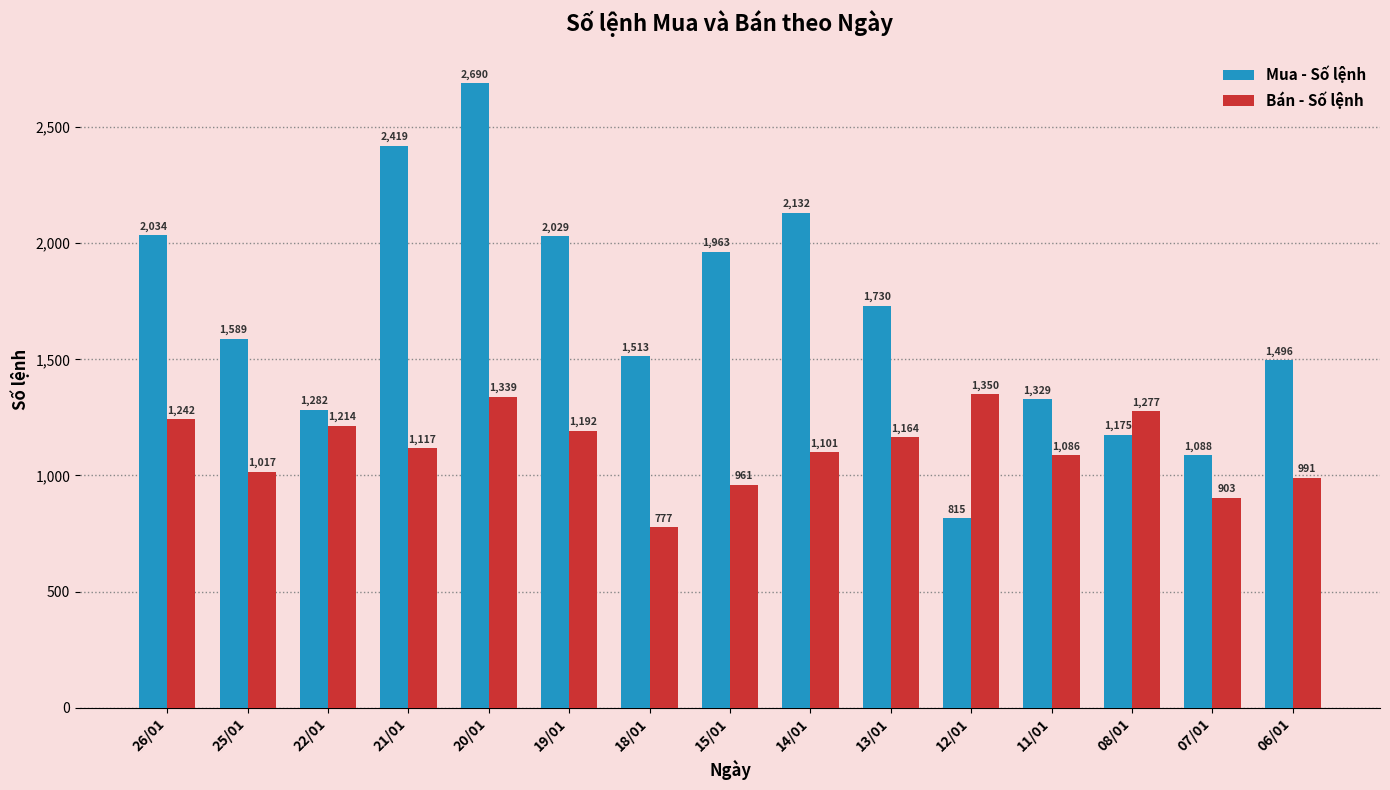

How many groups of bars are there?

15